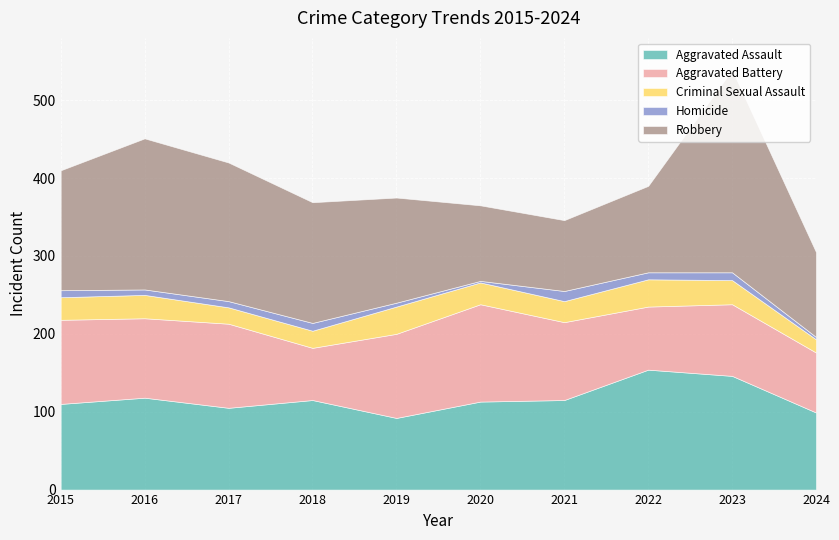

List the labels in order of Homicide value, largest first.

2021, 2018, 2023, 2015, 2022, 2017, 2016, 2019, 2024, 2020